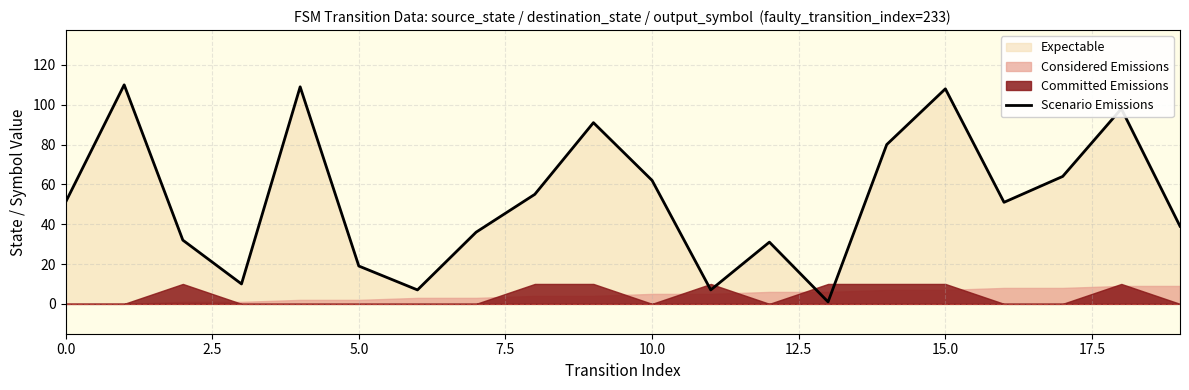

The value of Scenario Emissions at 5.0 is 12. True or false?

False